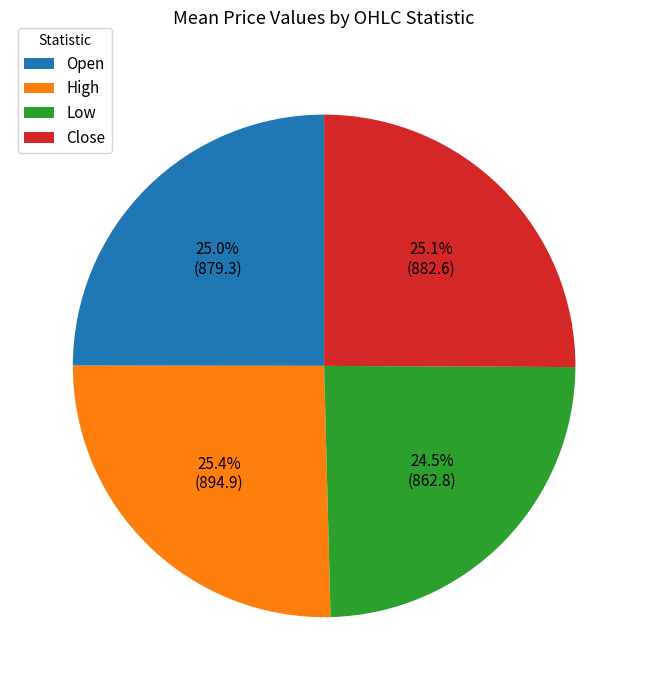

What is the ratio of the value at Close to the value at Low?

1.0